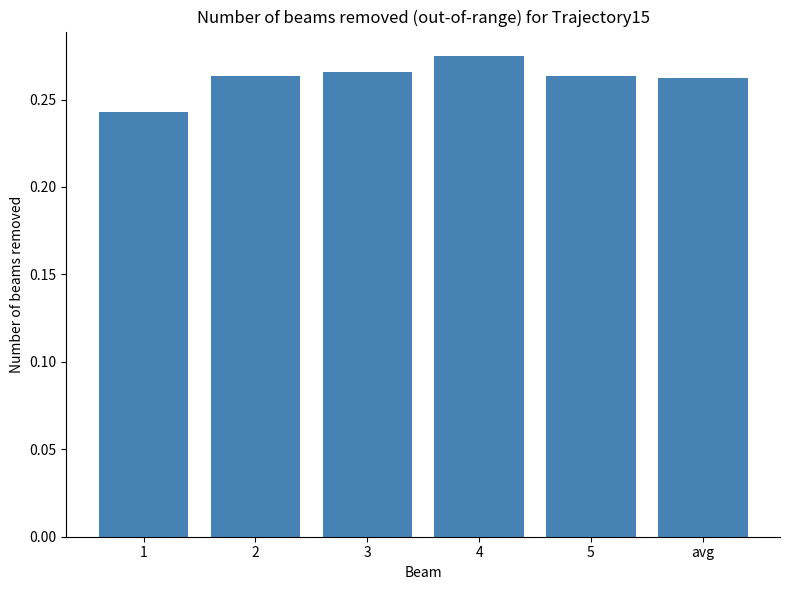

The chart shows a value of 0.5 at 3. True or false?

False